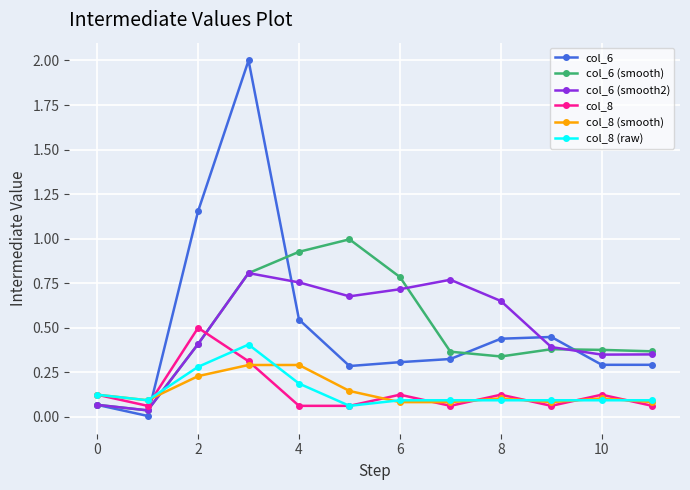

Which series has the largest range (max minus min)?

col_6